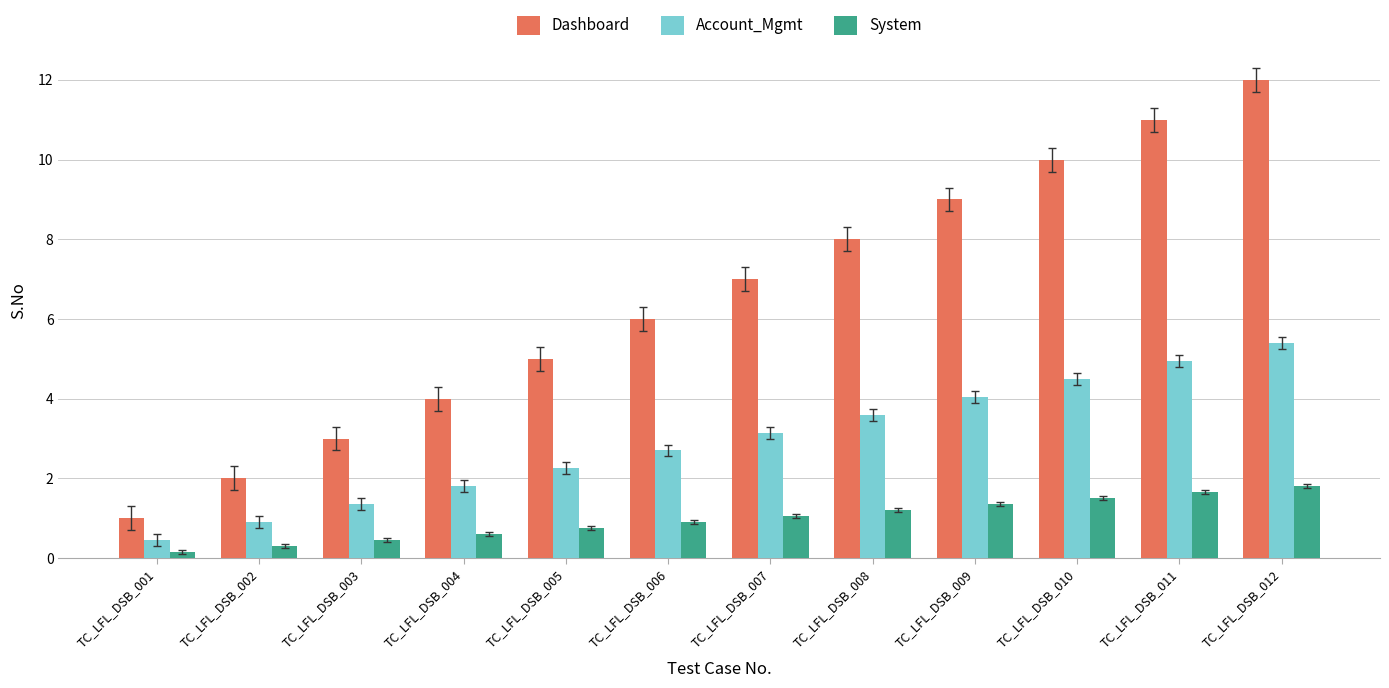

What is the sum of all System values?

11.7